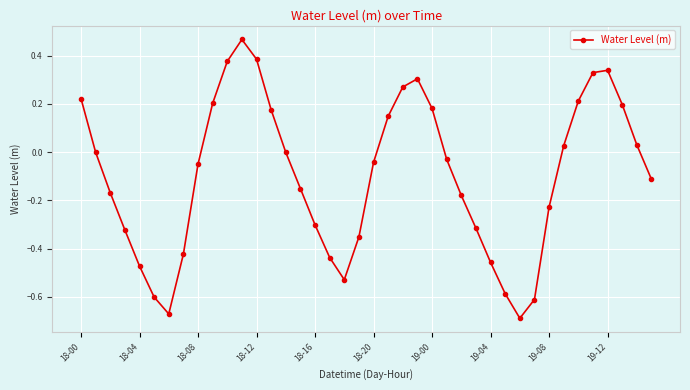

How many interior local peaks (higher than both neighbors) does the data have?

3